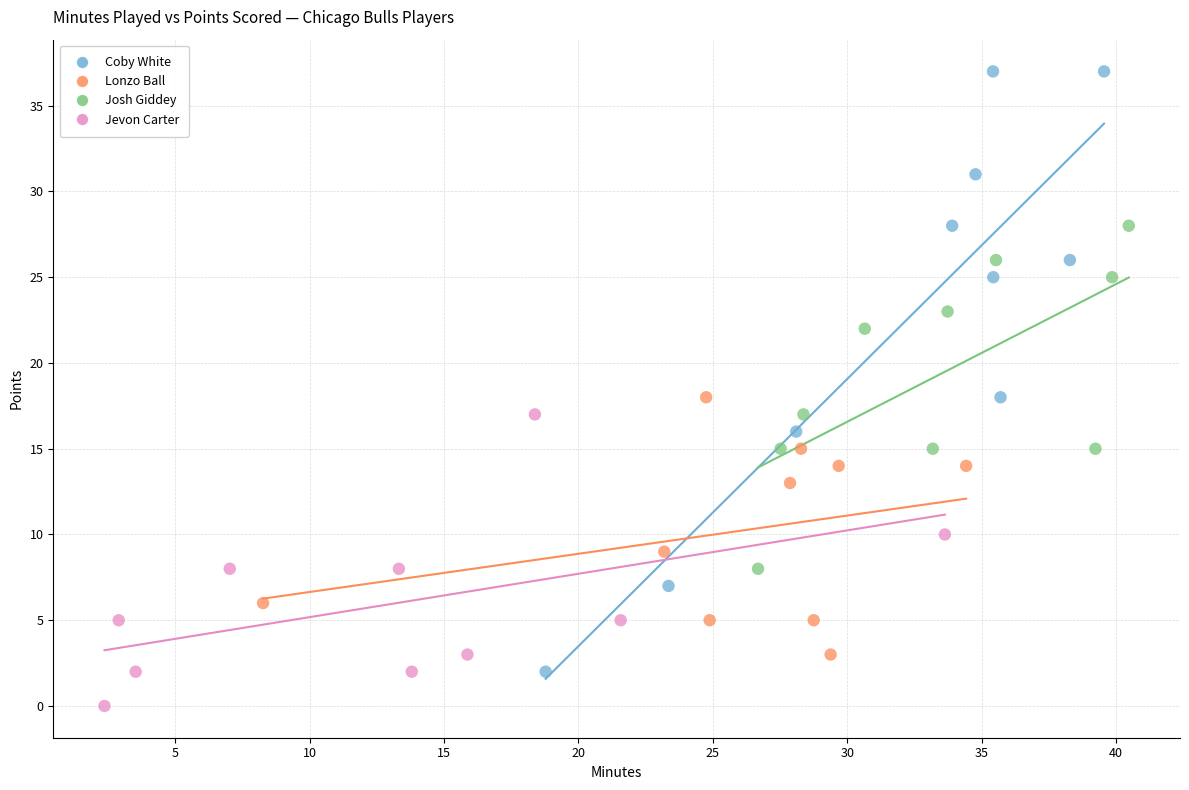

Which series has the widest spread of Y values?

Coby White